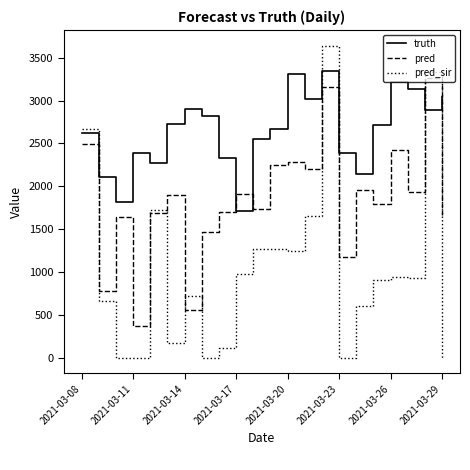

What is the average value of the truth series?

2641.1